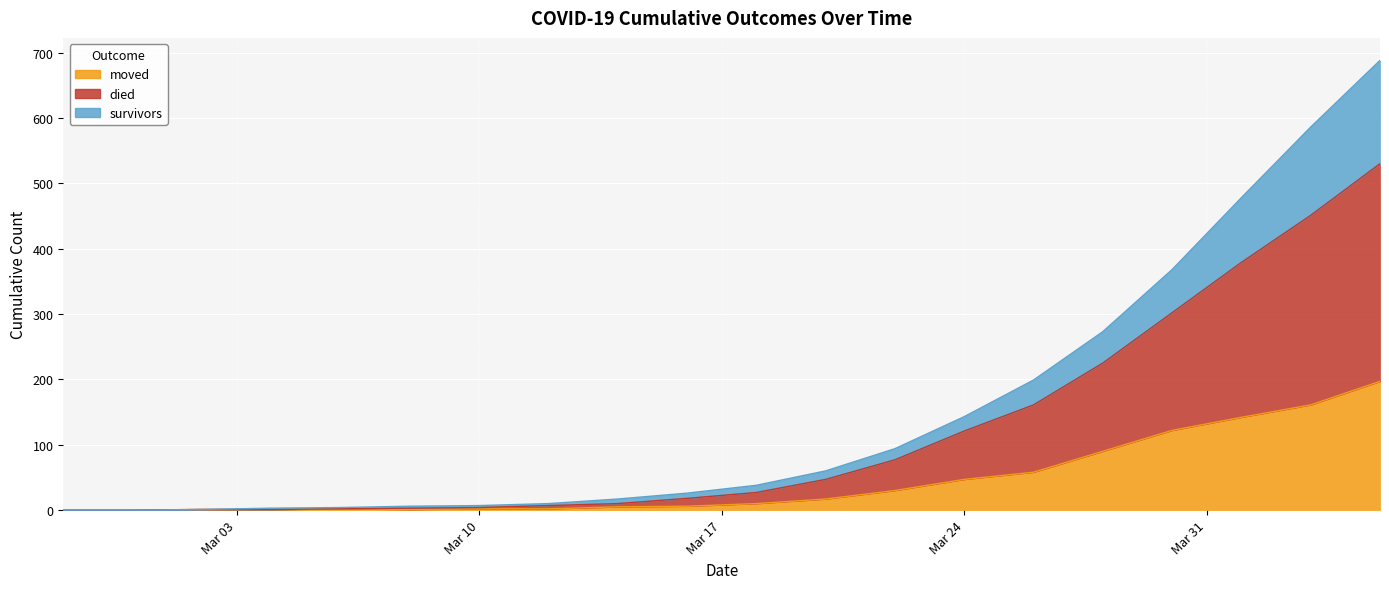

How many series are shown in this chart?

3